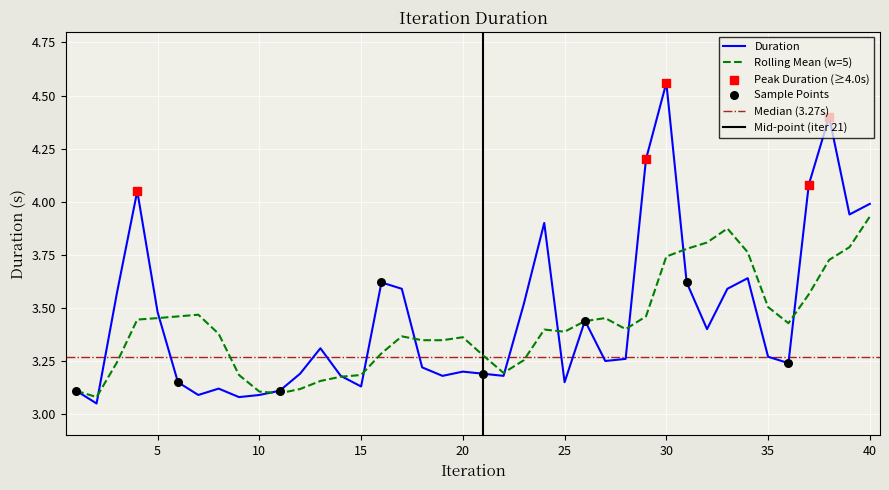

Which has a higher value, 14 or 17?

17